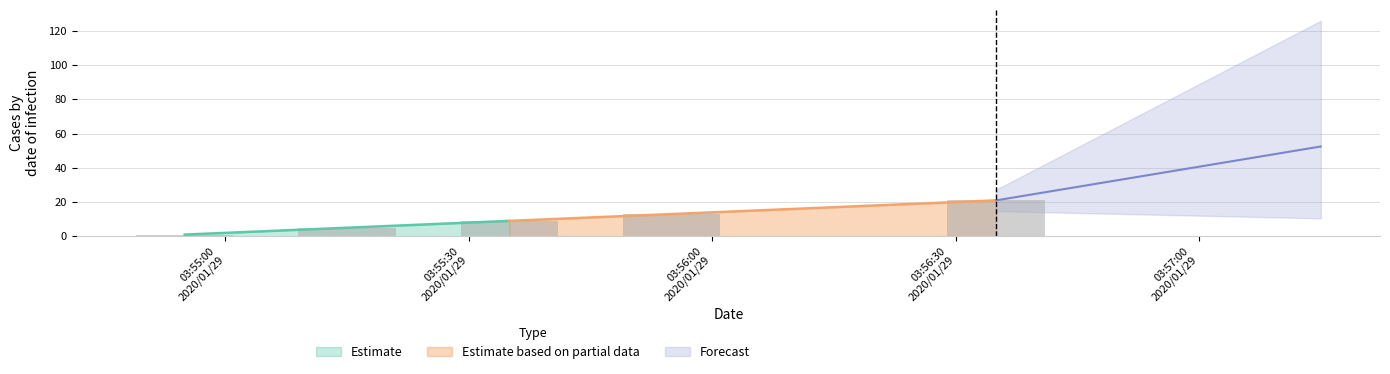

How many bars are there in total?

5